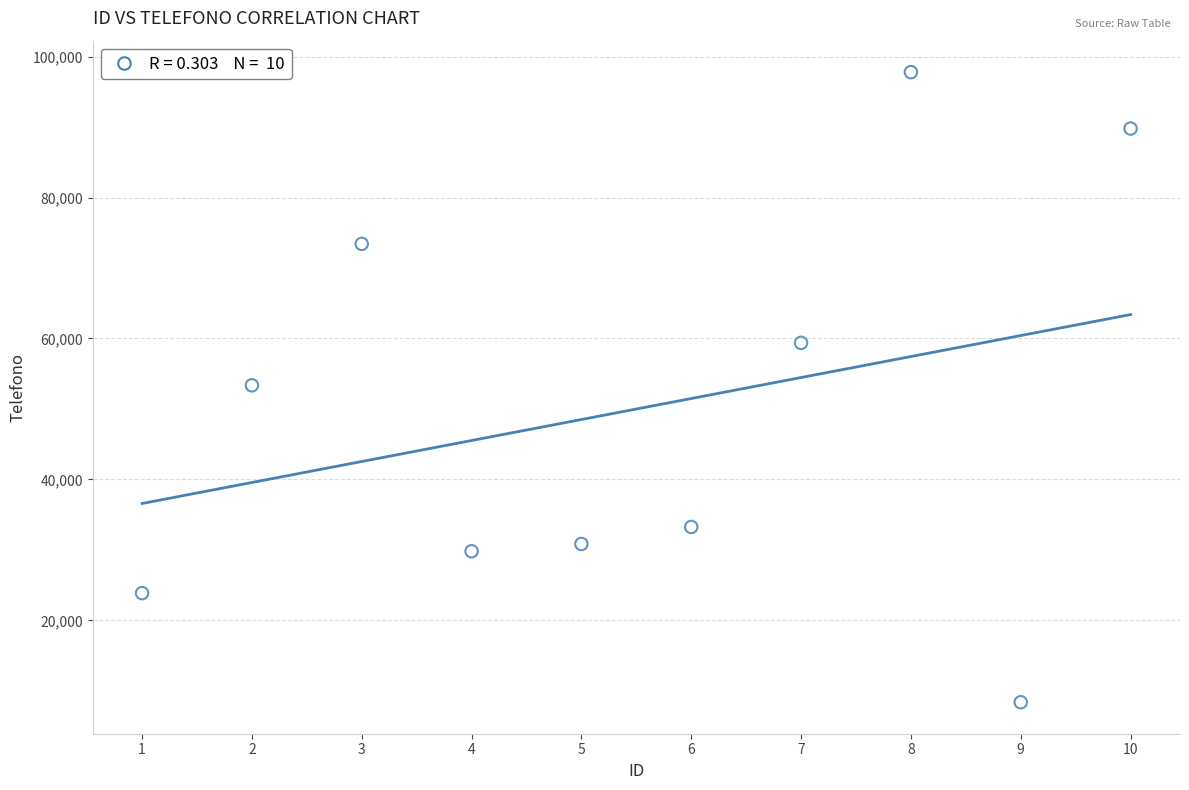

What is the average X value?

6